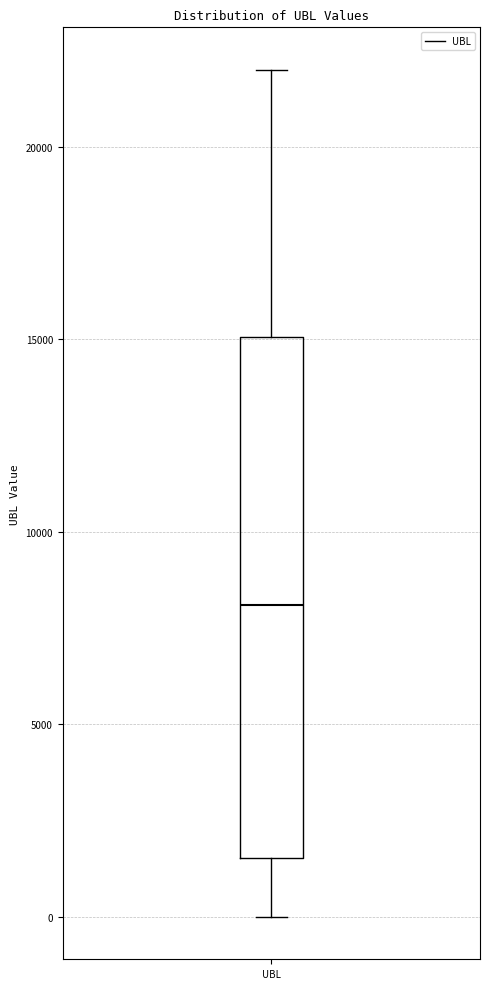

Transcribe this box plot: give where the median line is, the range the box spans, and where the two whiskers end, as read against the y-axis. The values are not printed on the chart, so give them approximately, as read against the axis.

median 8000, box 1500 to 15000, whiskers 0 to 22000